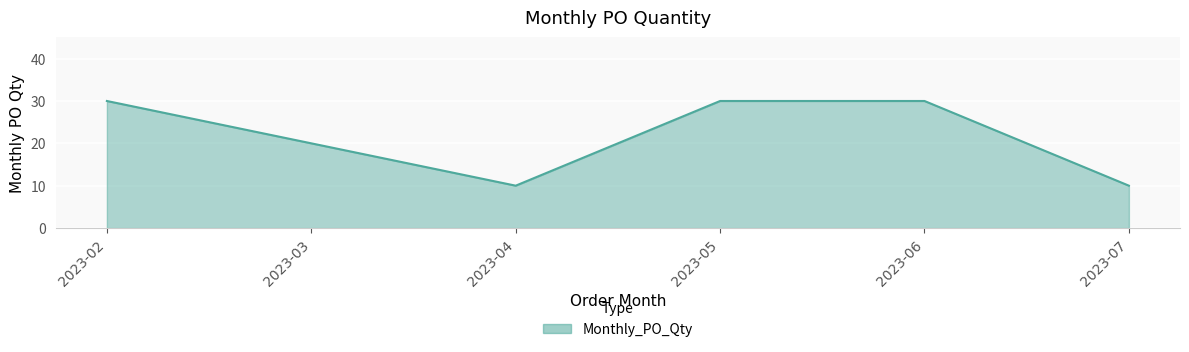

What is the ratio of the value at 2023-06 to the value at 2023-05?

1.0